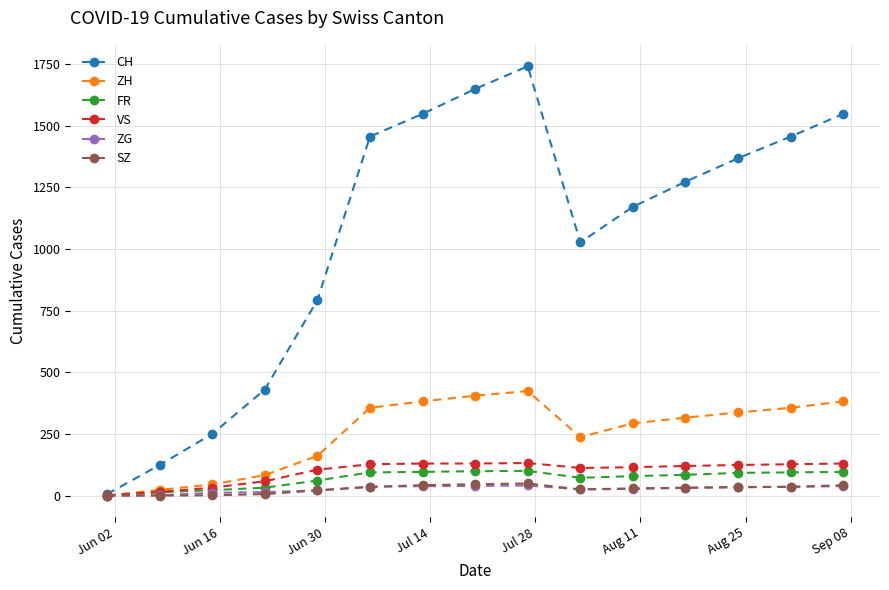

At how many categories does at least one series exceed 713?

11